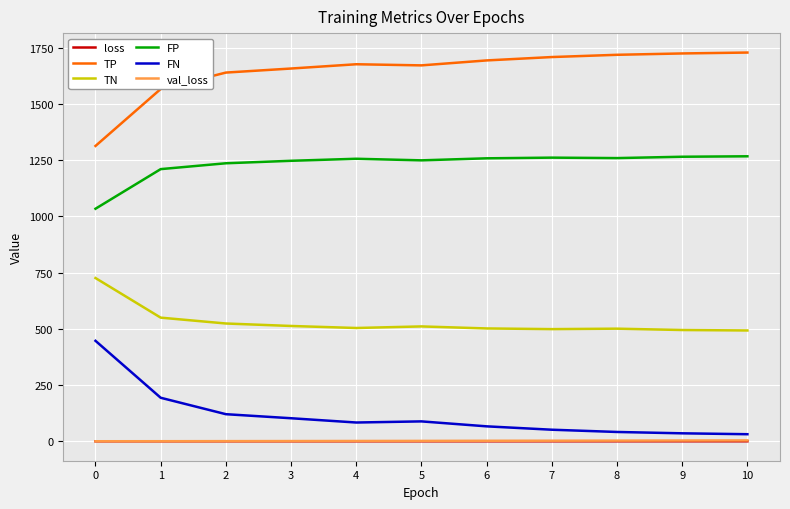

What is the total value across all series at 7?

3523.8